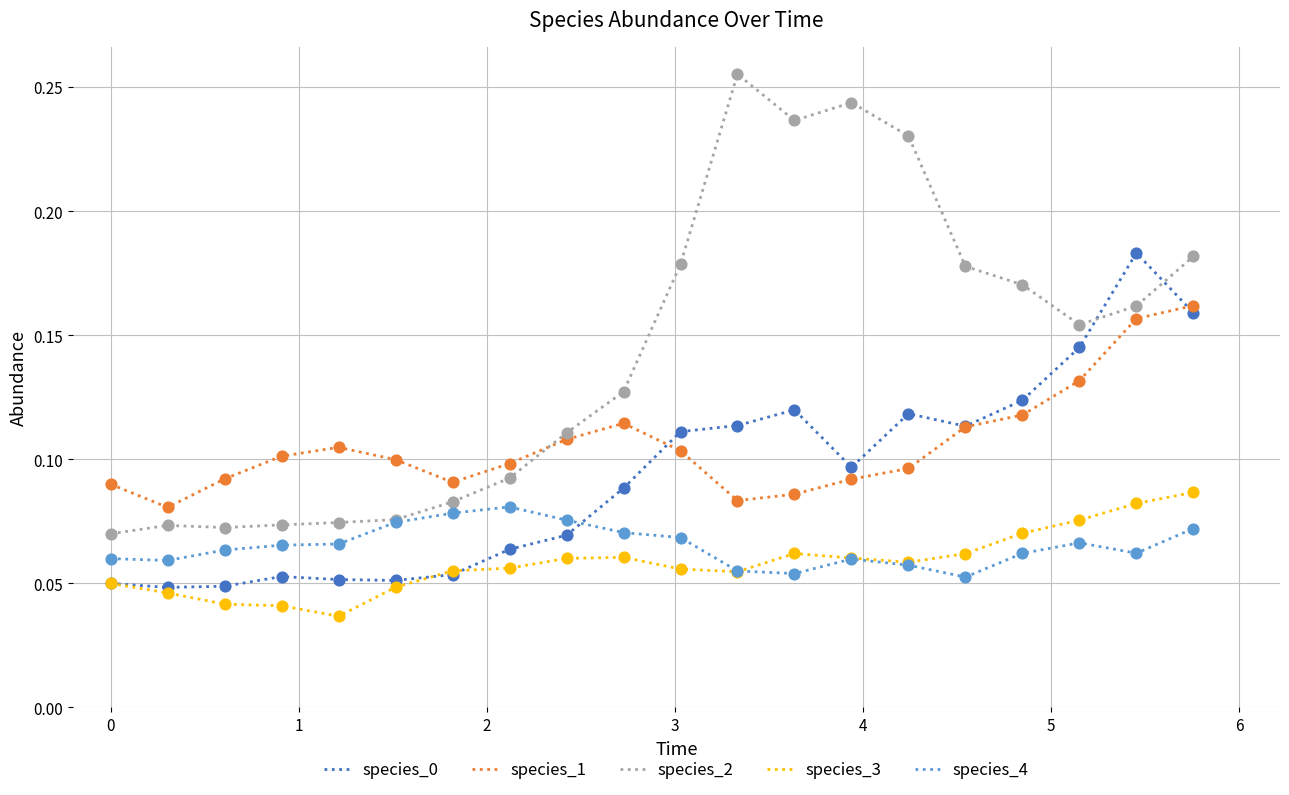

Which series has the largest total across all categories?

species_2